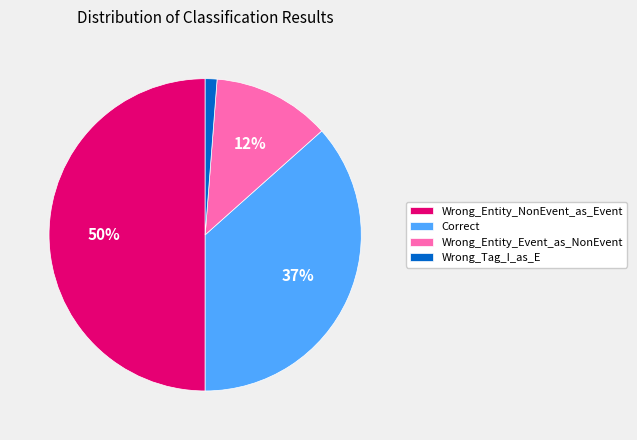

How many slices are in this pie chart?

4